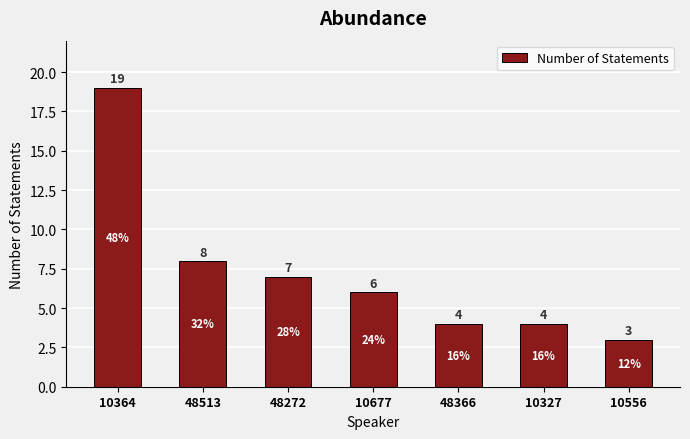

What is the average value?

7